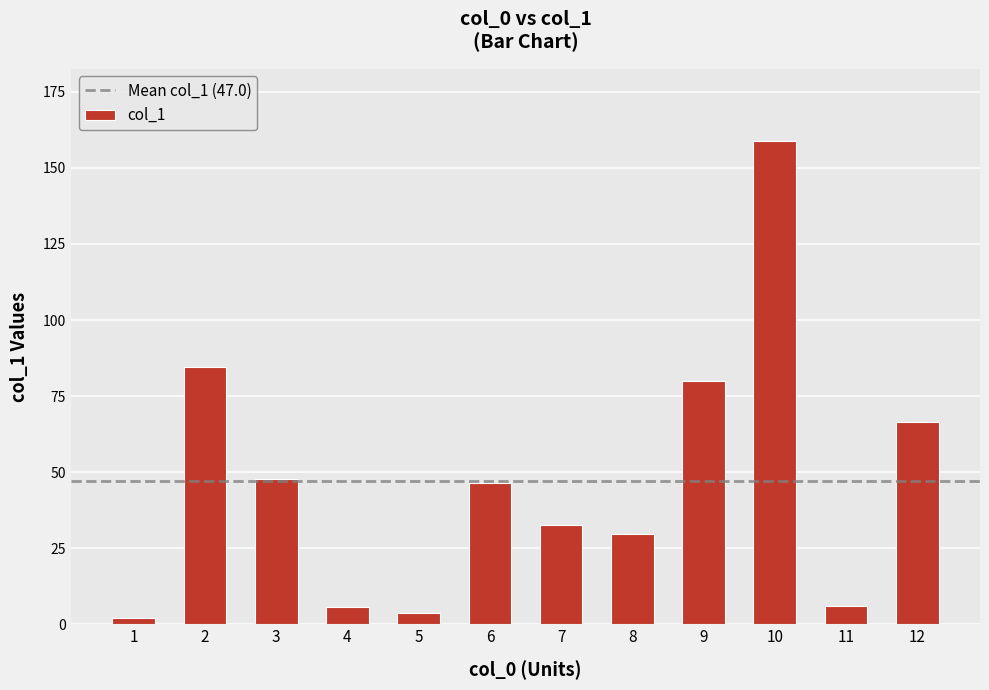

What is the value of the 7th bar from the left?

32.6